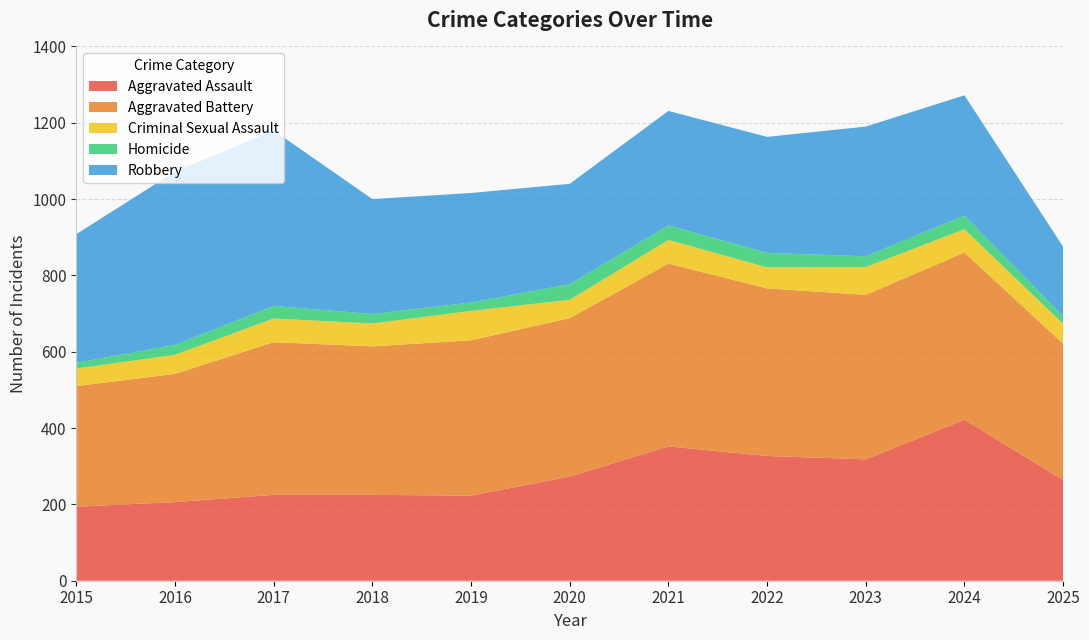

Reading right to left, extract all data points from this chart.

Aggravated Assault: 2025=264	2024=422	2023=318	2022=327	2021=352	2020=273	2019=223	2018=225	2017=225	2016=206	2015=194
Aggravated Battery: 2025=357	2024=438	2023=431	2022=439	2021=479	2020=415	2019=407	2018=389	2017=400	2016=336	2015=316
Criminal Sexual Assault: 2025=52	2024=61	2023=73	2022=55	2021=62	2020=48	2019=77	2018=60	2017=62	2016=50	2015=46
Homicide: 2025=20	2024=36	2023=28	2022=38	2021=38	2020=41	2019=22	2018=25	2017=33	2016=26	2015=15
Robbery: 2025=182	2024=315	2023=340	2022=304	2021=300	2020=263	2019=287	2018=301	2017=460	2016=454	2015=337